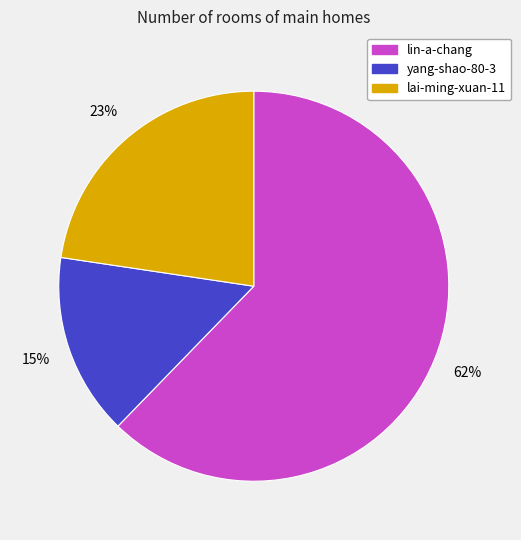

How many slices are in this pie chart?

3